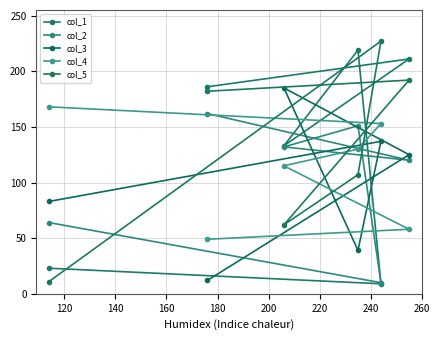

Reading right to left, extract all data points from this chart.

col_1: 211	9	219	133	186	23
col_2: 120	10	151	132	162	64
col_3: 125	137	39	185	12	83
col_4: 58	153	130	115	49	168
col_5: 192	227	107	62	182	11